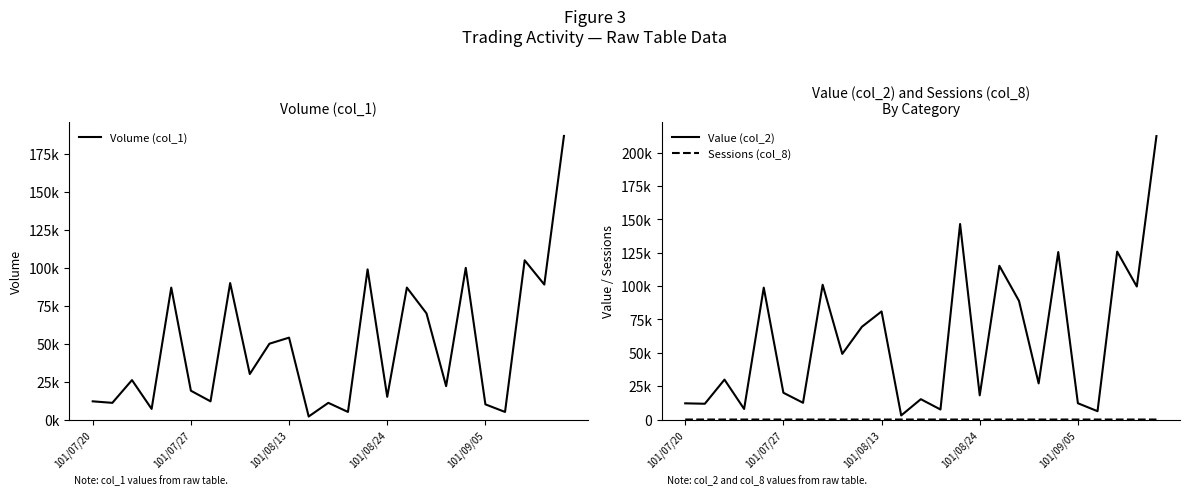

Is the value of Sessions (col_8) at 9 greater than the value of Volume (col_1) at 18?

No